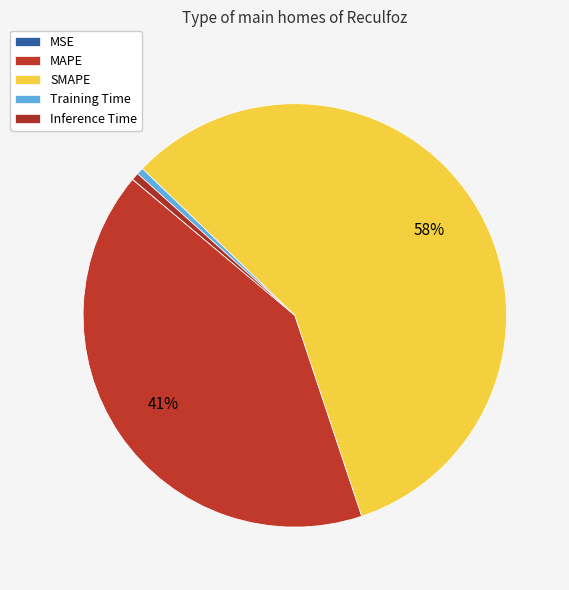

Which category has the smallest portion of the pie?

MSE